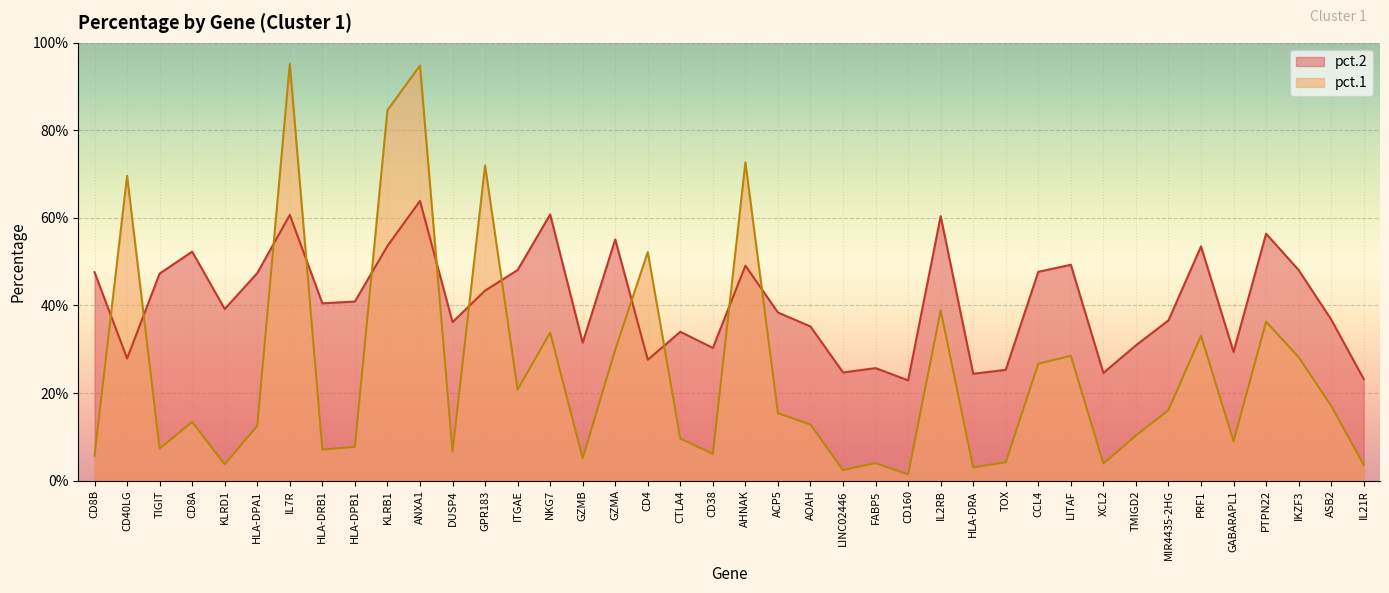

In pct.2, how many points are higher than both neighbors (excluding endpoints)?

12